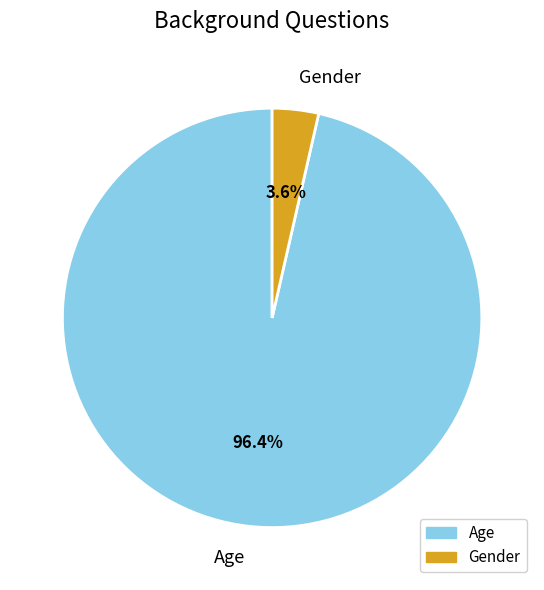

How many segments does this pie chart have?

2